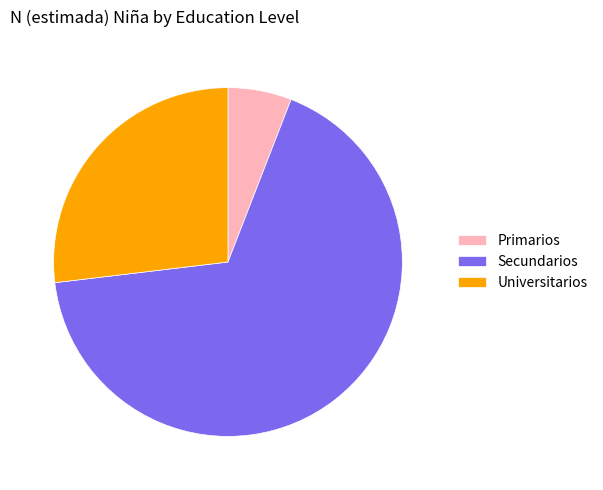

Is it true that Secundarios is 79% of the pie?

False